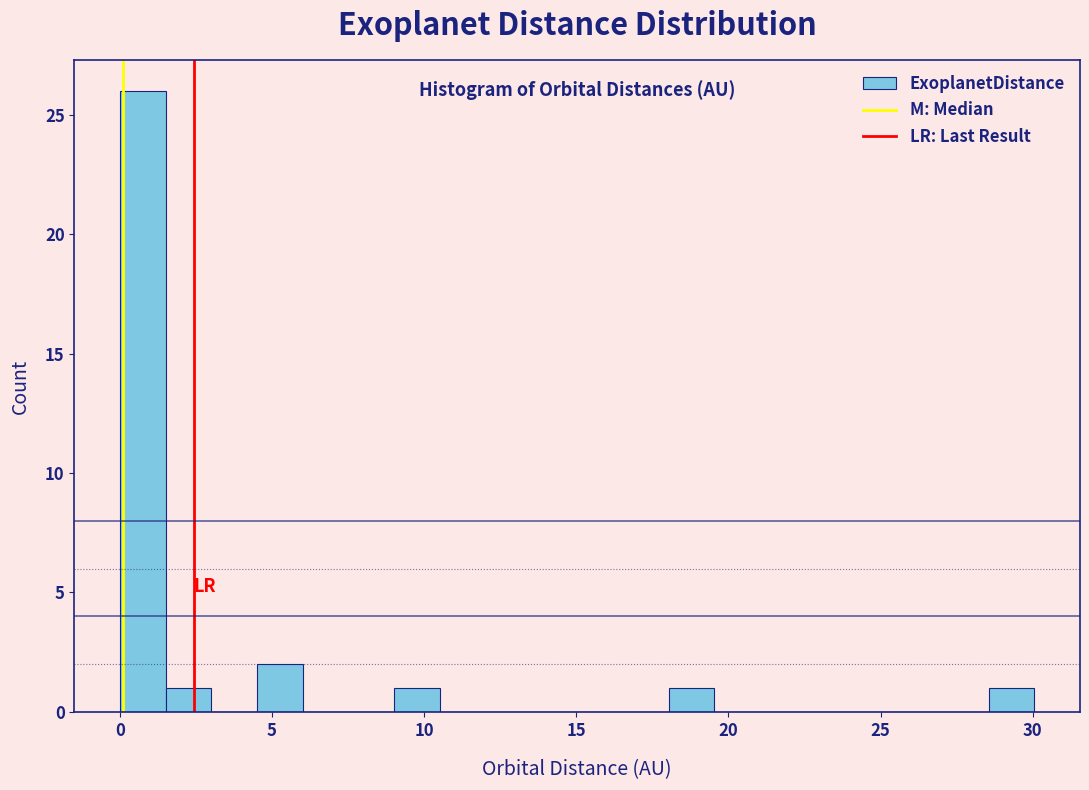

Around what value on the x-axis is the tallest bar? Give the approximate position of its centre, as read against the axis.

1.0